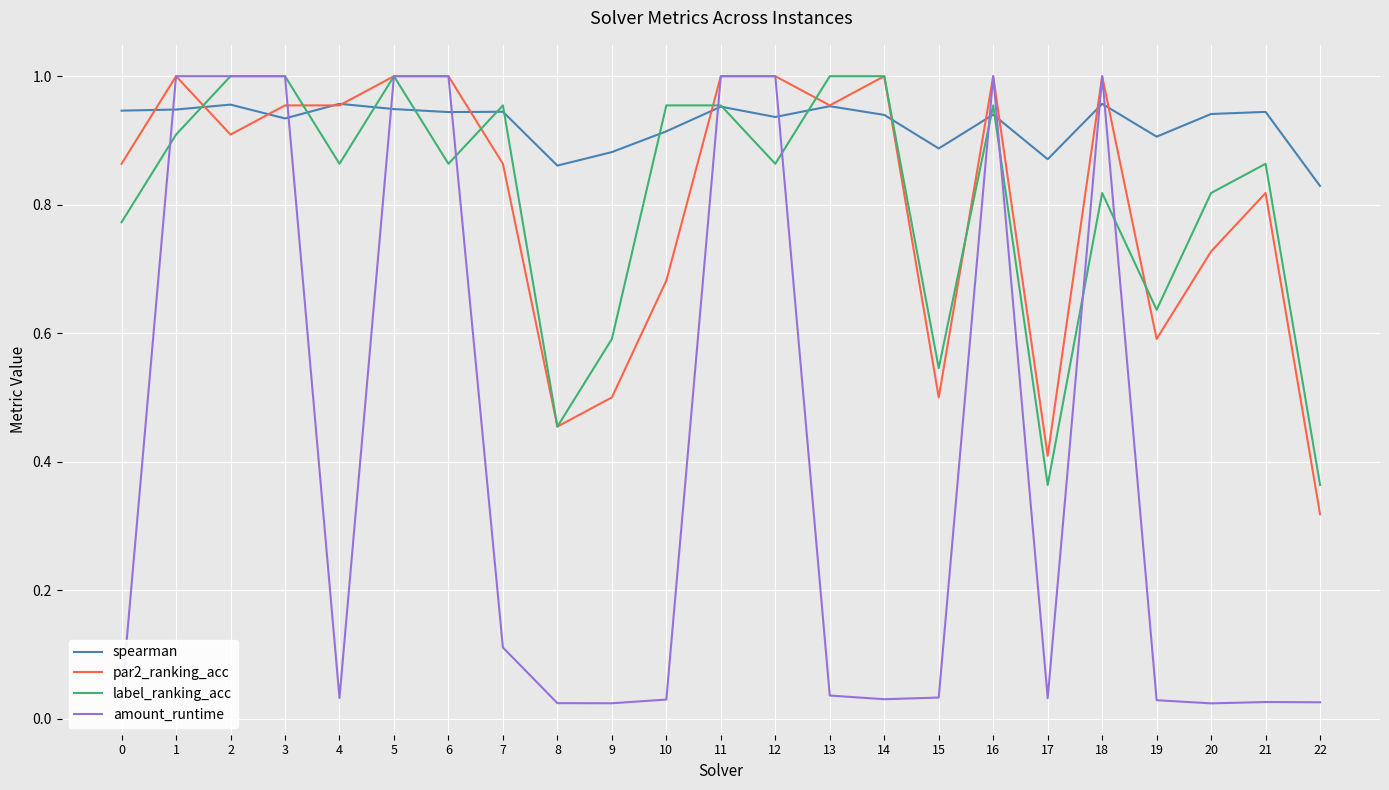

Which series has the largest total across all categories?

spearman